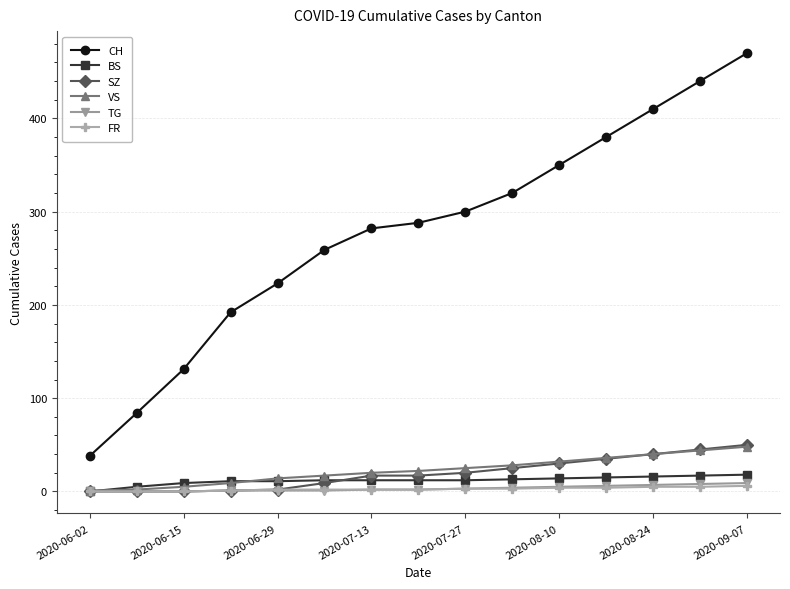

True or false: CH has more than 1 interior local peaks.

False